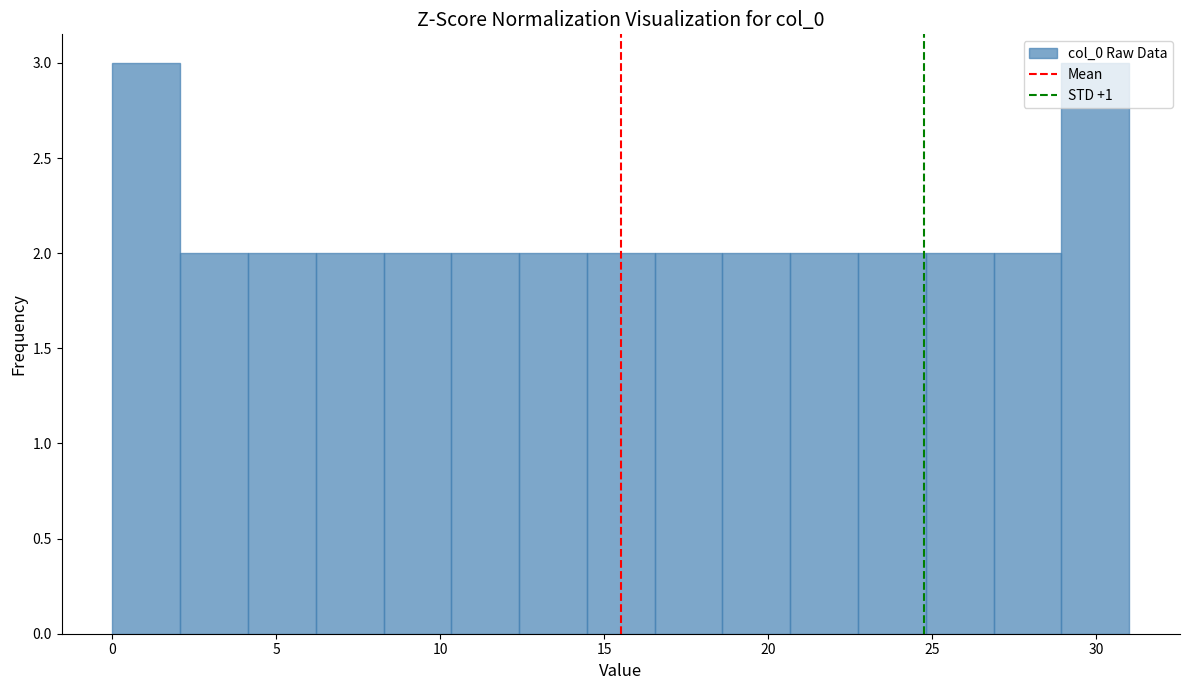

Reading left to right, list every bar in this chart as the range it spans on the x-axis followed by its height. Neither the bar edges nor the heights are printed on the chart, so give them approximately, as read against the axes.

0.0 to 2.0: 3
2.0 to 4.0: 2
4.0 to 6.0: 2
6.0 to 8.5: 2
8.5 to 10.5: 2
10.5 to 12.5: 2
12.5 to 14.5: 2
14.5 to 16.5: 2
16.5 to 18.5: 2
18.5 to 20.5: 2
20.5 to 22.5: 2
22.5 to 25.0: 2
25.0 to 27.0: 2
27.0 to 29.0: 2
29.0 to 31.0: 3